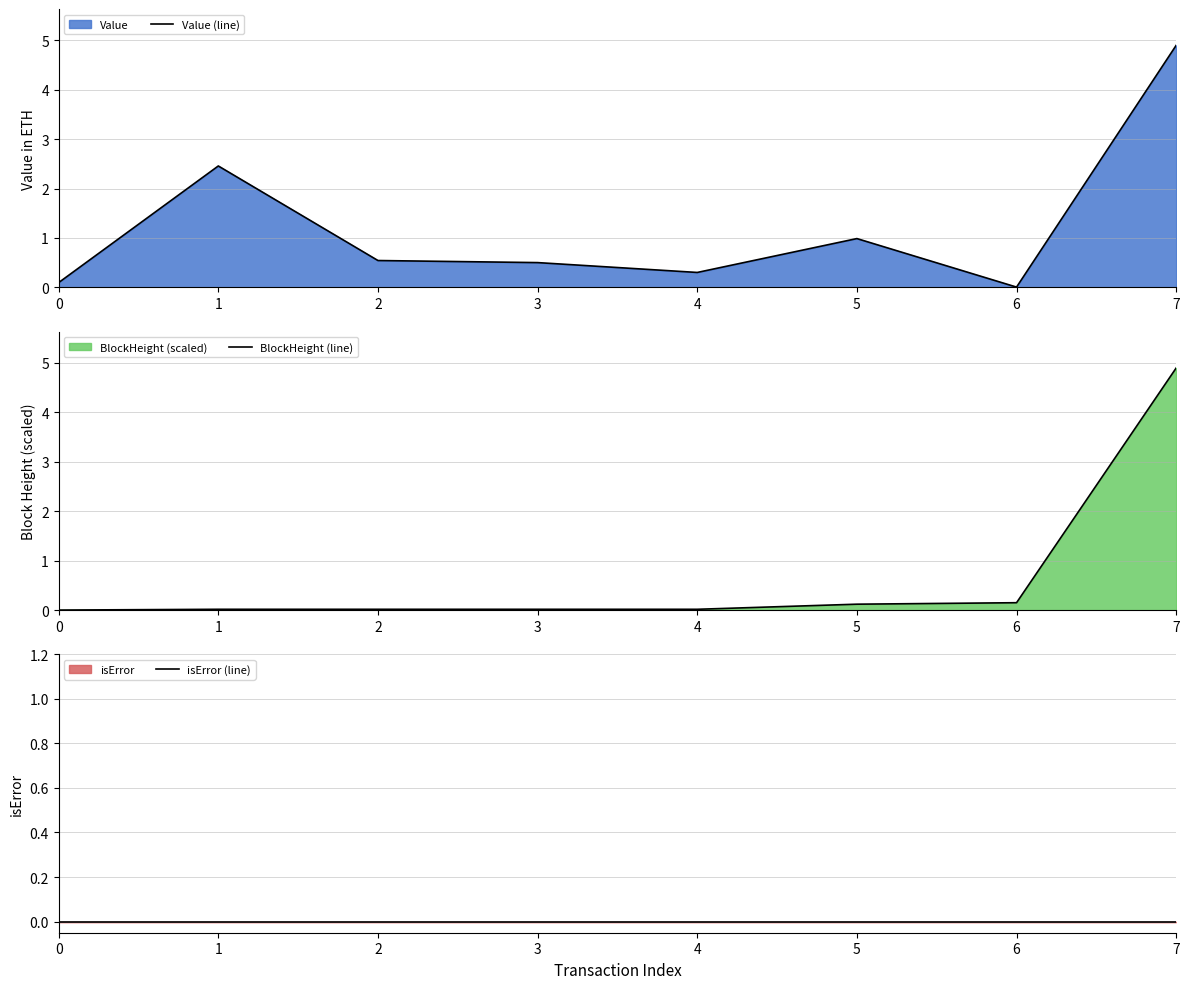

At 5, list the series in order from smallest to largest.

isError (line), BlockHeight (line), Value (line)